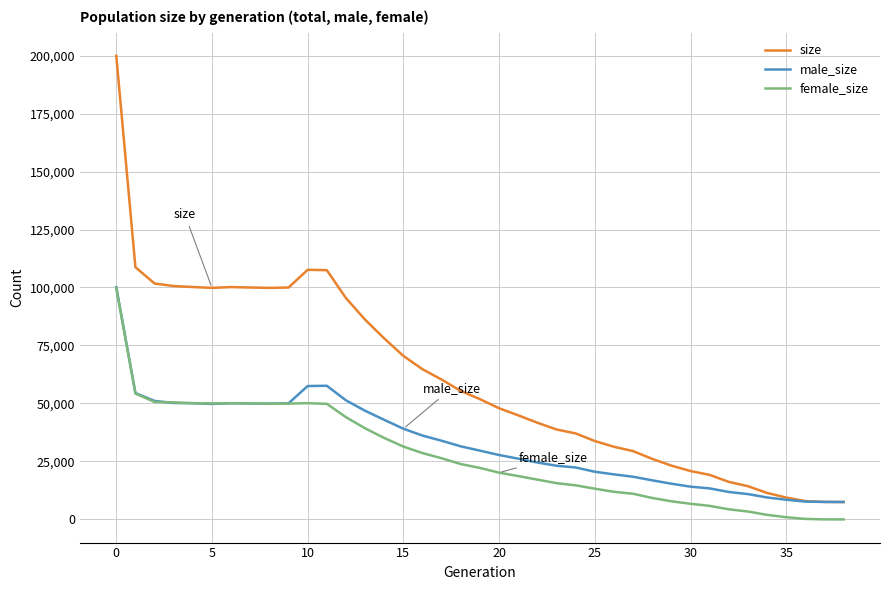

Which series has the largest total across all categories?

size